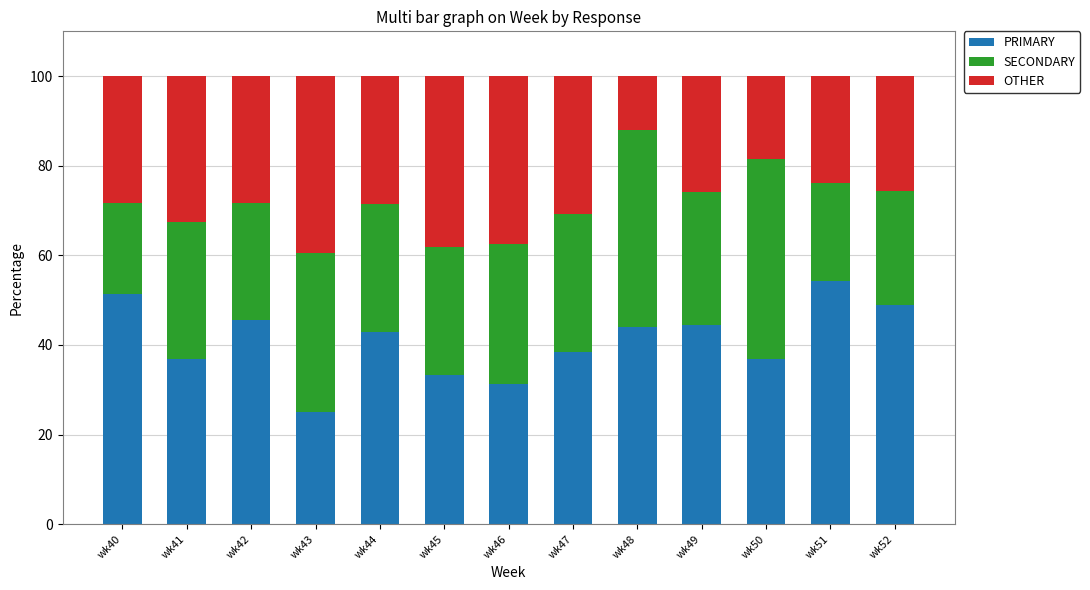

Reading right to left, extract all data points from this chart.

PRIMARY: wk52=48.9	wk51=54.3	wk50=36.8	wk49=44.4	wk48=44.0	wk47=38.5	wk46=31.2	wk45=33.3	wk44=42.9	wk43=25.0	wk42=45.7	wk41=37.0	wk40=51.3
SECONDARY: wk52=25.5	wk51=21.7	wk50=44.7	wk49=29.6	wk48=44.0	wk47=30.8	wk46=31.2	wk45=28.6	wk44=28.6	wk43=35.4	wk42=26.1	wk41=30.4	wk40=20.5
OTHER: wk52=25.5	wk51=23.9	wk50=18.4	wk49=25.9	wk48=12.0	wk47=30.8	wk46=37.5	wk45=38.1	wk44=28.6	wk43=39.6	wk42=28.3	wk41=32.6	wk40=28.2